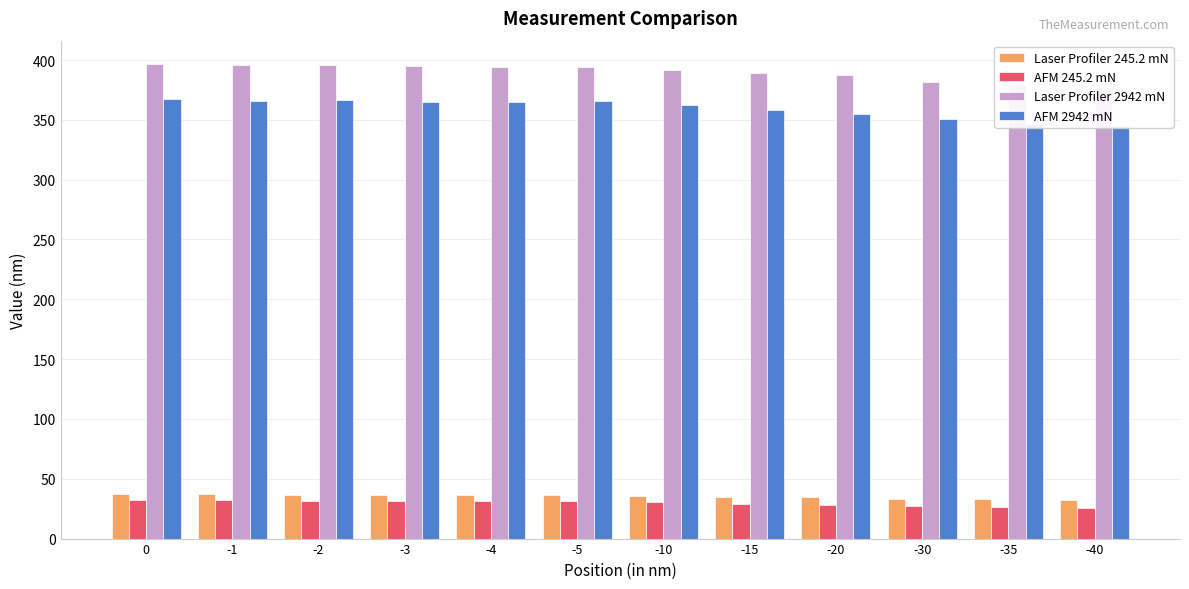

The AFM 2942 mN series shows 487.1 at -5. True or false?

False